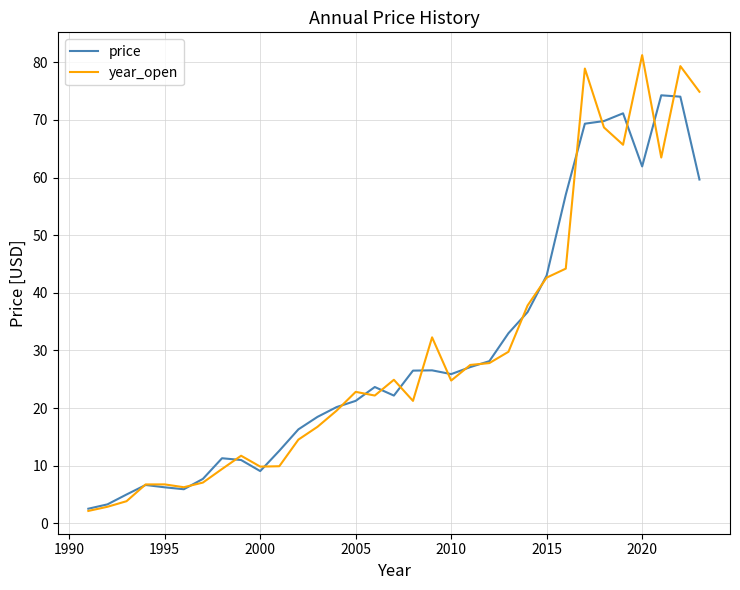

Rank the series by their maximum value, from lowest to highest.

price, year_open